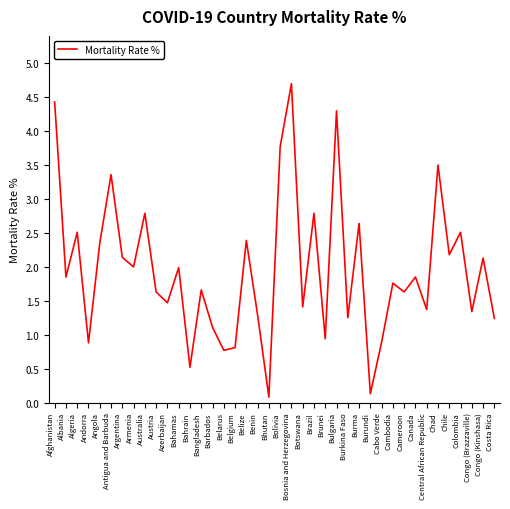

True or false: the data has more than 2 interior local peaks.

True